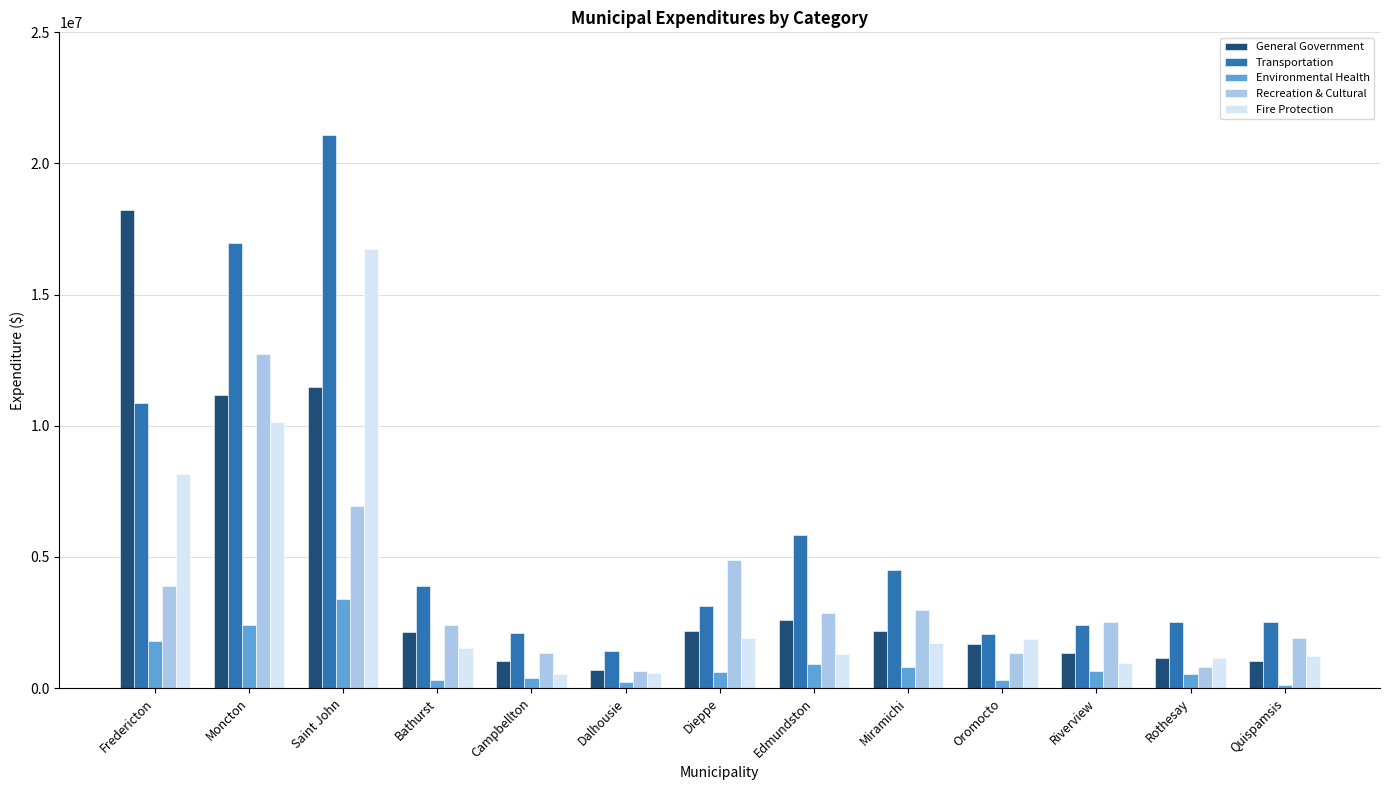

Which series changed the most between Fredericton and Bathurst?

General Government